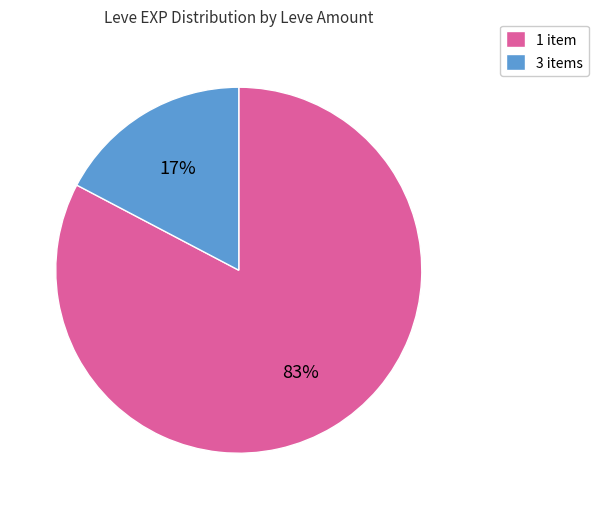

Count the number of slices in the pie.

2